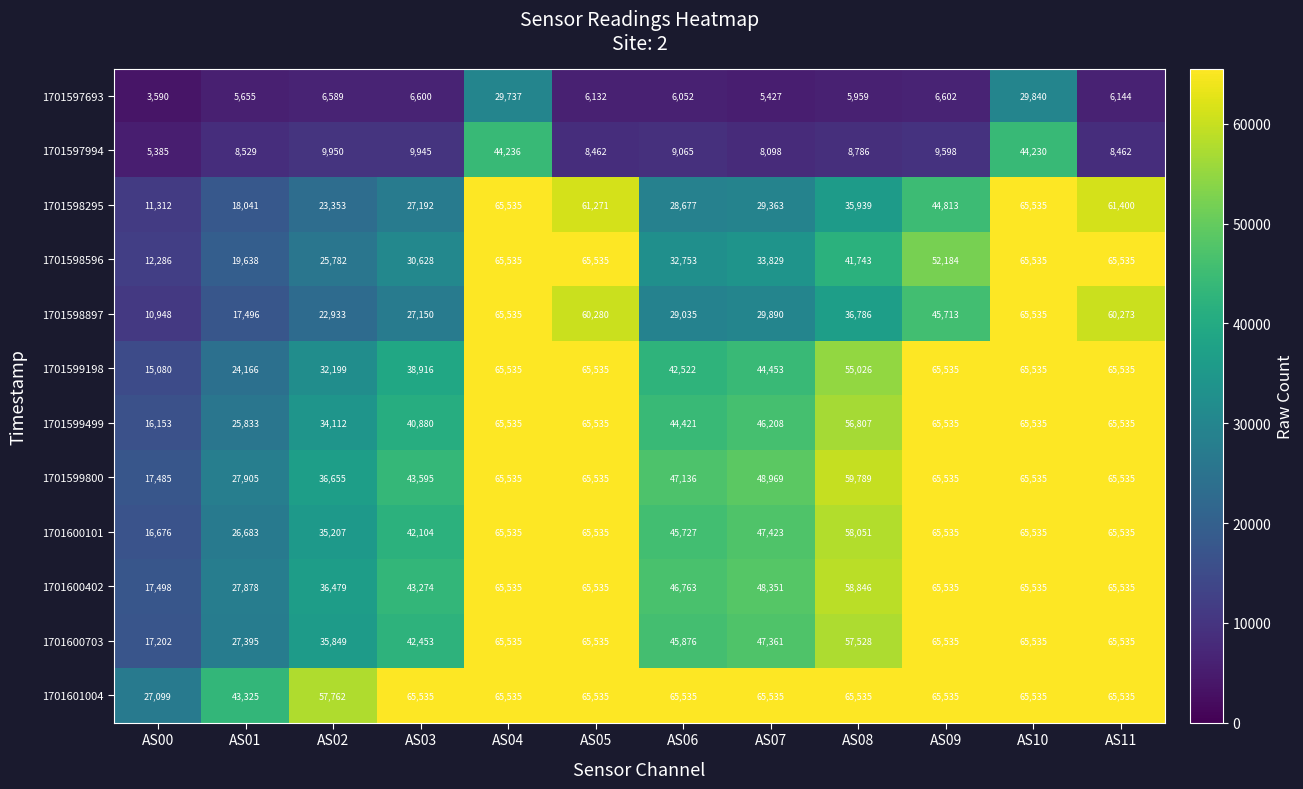

Read the 1701600101 value at AS04.

65535